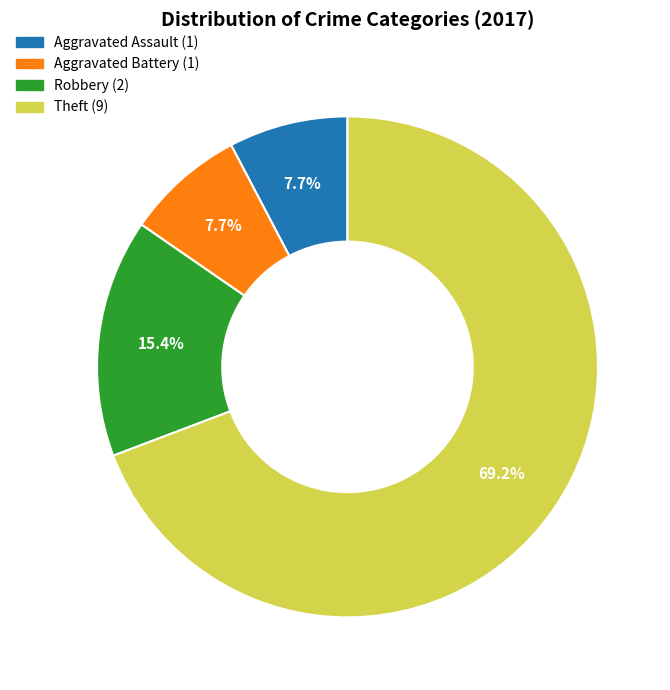

To the nearest percent, what is the average slice percentage?

25%